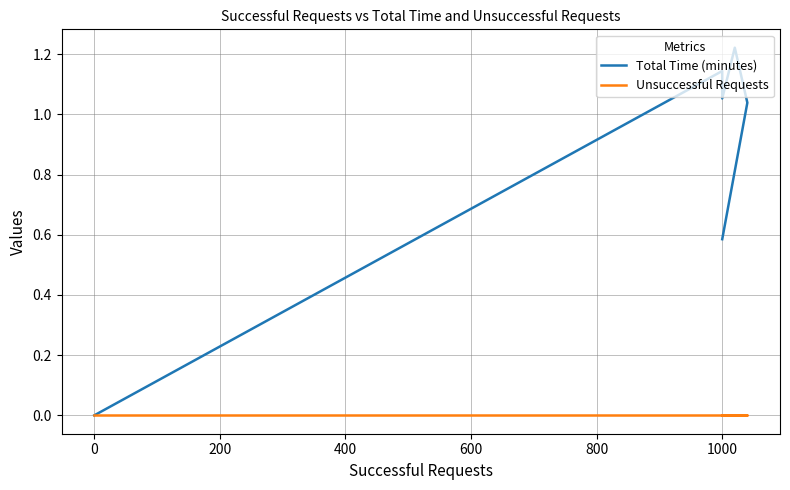

At 1000, list the series in order from smallest to largest.

Unsuccessful Requests, Total Time (minutes)